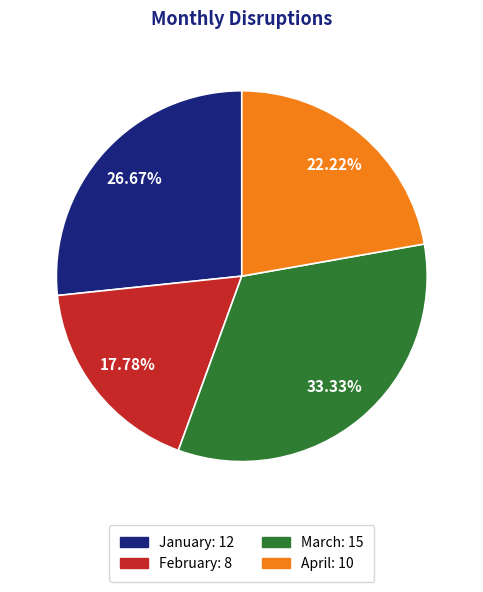

To the nearest percent, what is the average slice percentage?

25%